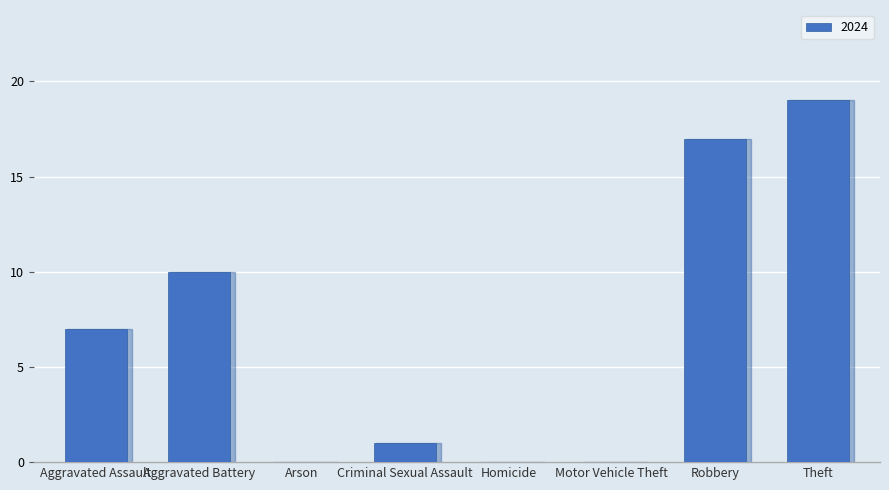

At which category does the chart reach its peak across all series?

Theft